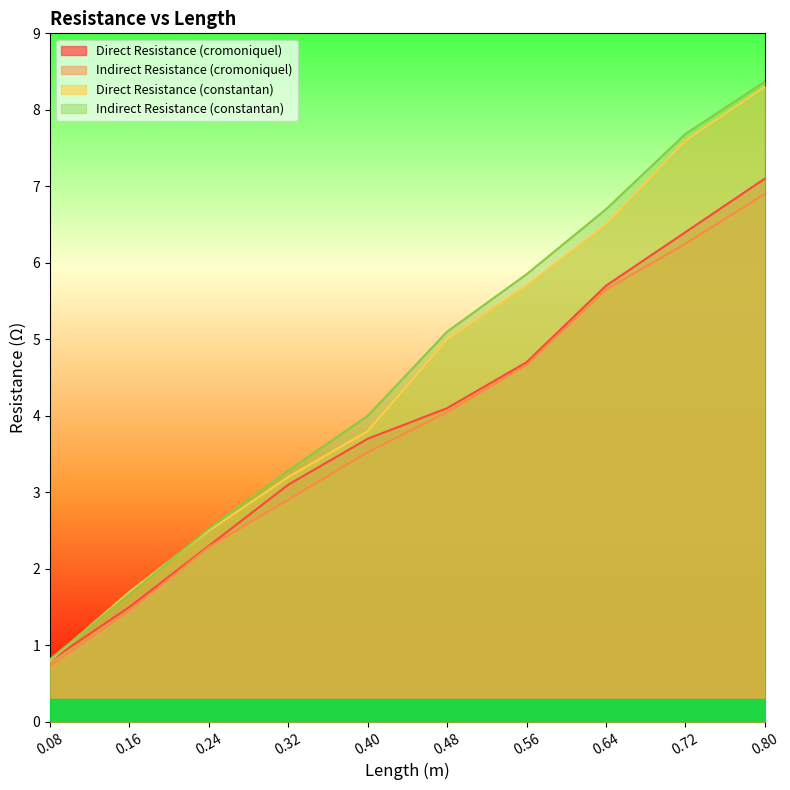

True or false: Indirect Resistance (cromoniquel) and Direct Resistance (cromoniquel) cross at least once.

False